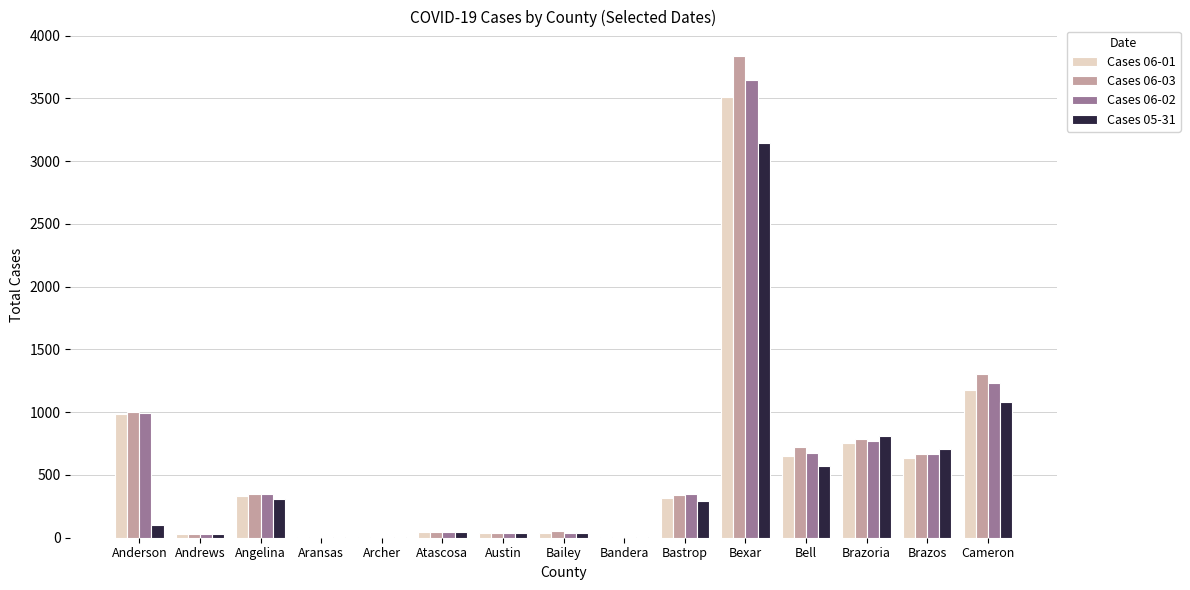

At which category is the sum across all series the highest?

Bexar